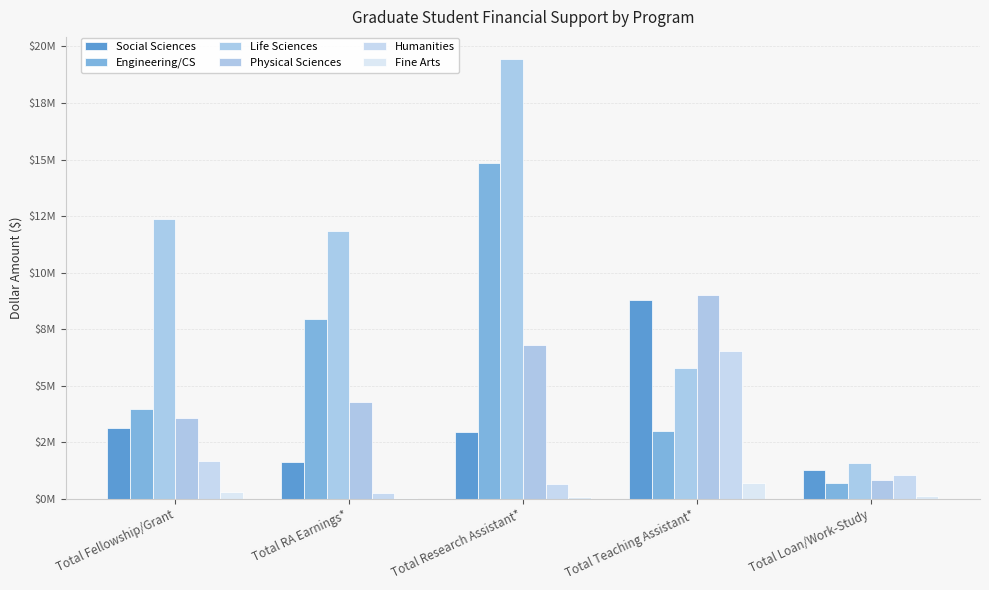

Are the bars horizontal?

No